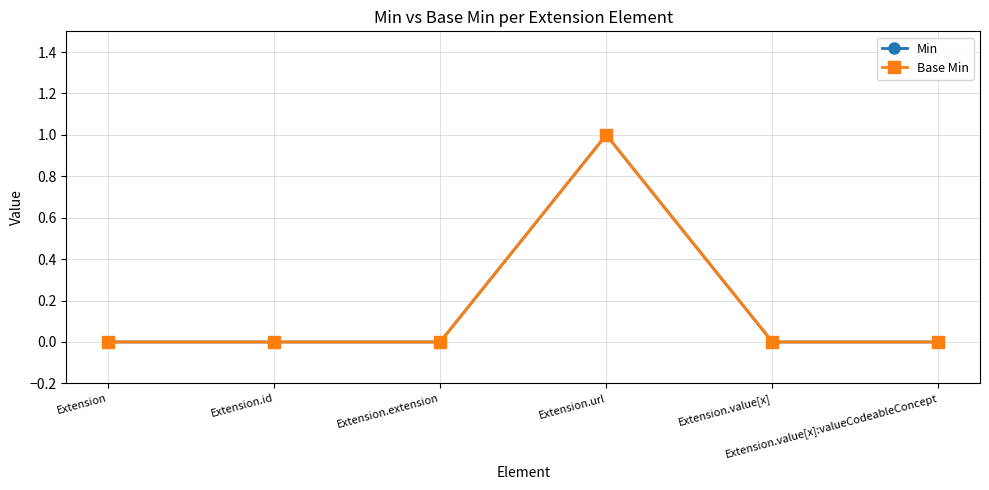

Does the chart have visible grid lines?

Yes